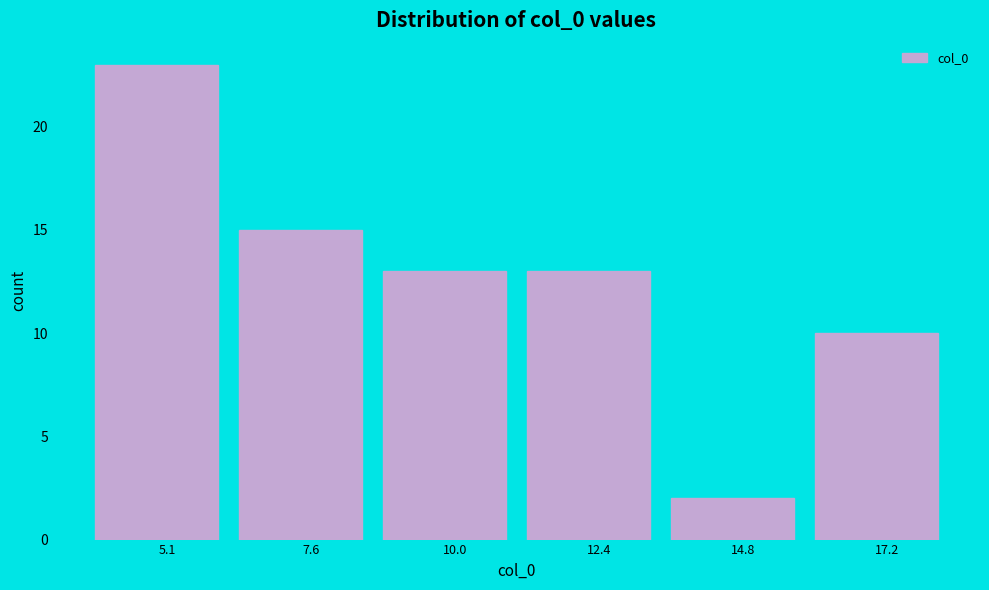

How tall is the bar that spans 16.0 to 18.5 on the x-axis? Neither the bar edges nor the heights are printed on the chart, so give them approximately, as read against the axes.

10